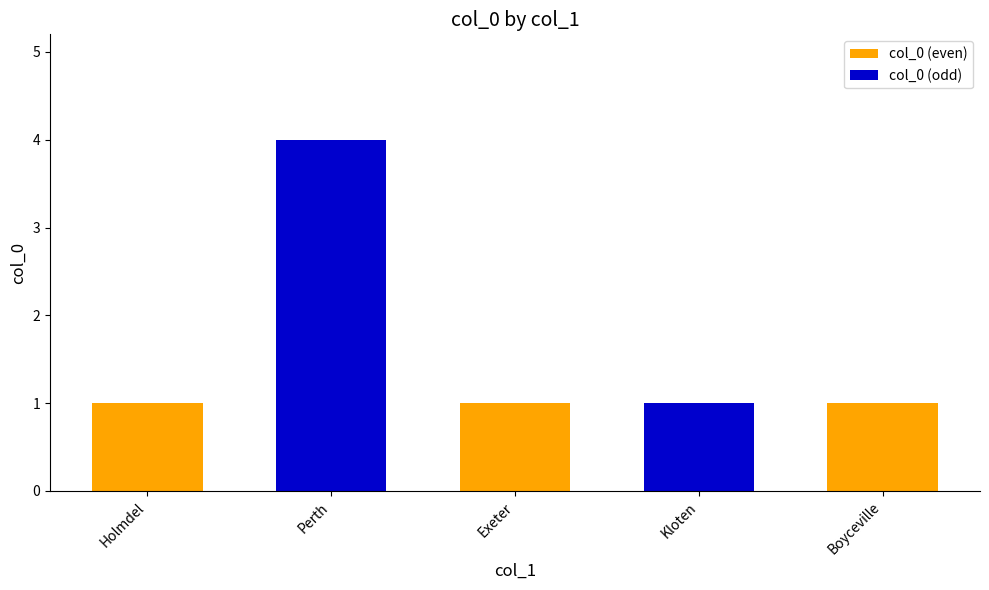

What is the label of the 3rd bar from the right?

Exeter